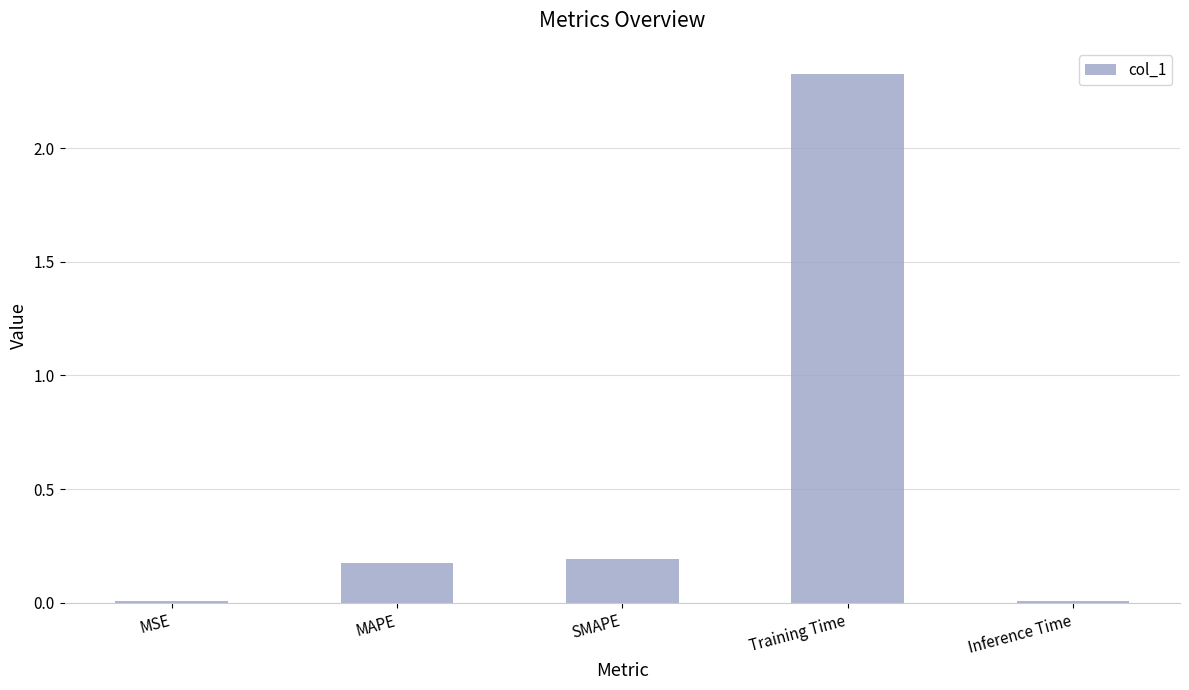

The value at MAPE is 0.0. True or false?

False